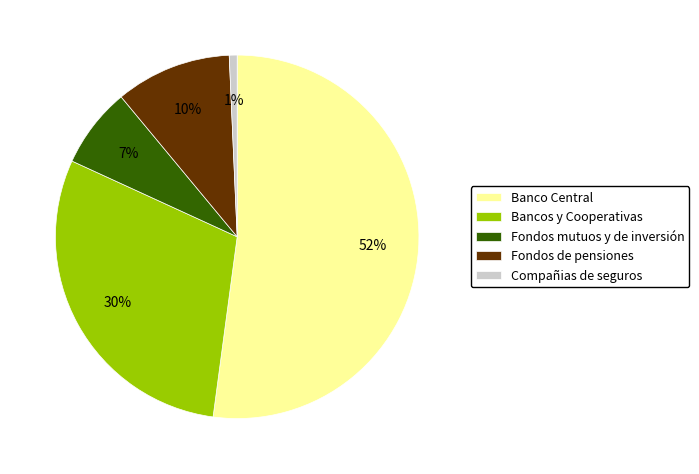

To the nearest percent, what is the difference between the largest and smallest slice percentages?

51%